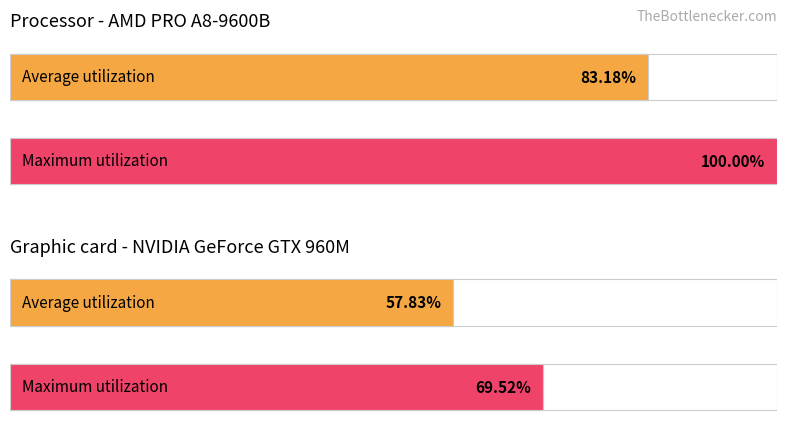

How many Maximum utilization values are between 0 and 1?

2